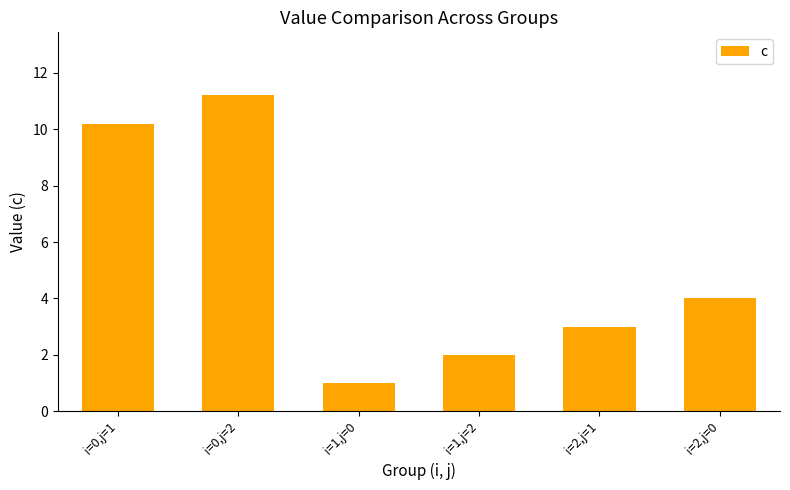

Rank the categories by value from lowest to highest.

i=1,j=0, i=1,j=2, i=2,j=1, i=2,j=0, i=0,j=1, i=0,j=2